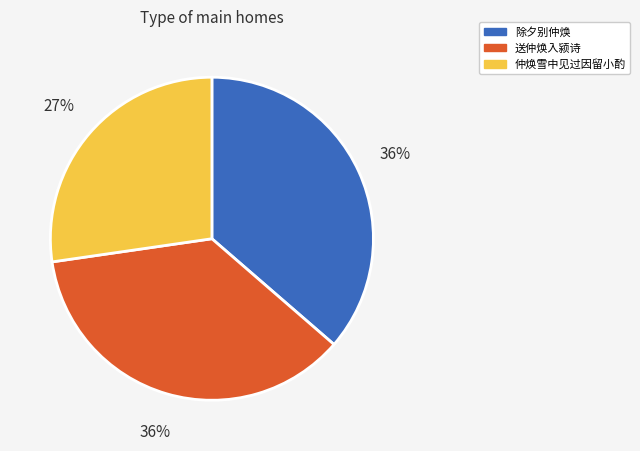

The 送仲焕入颍诗 slice represents 49% of the pie. True or false?

False